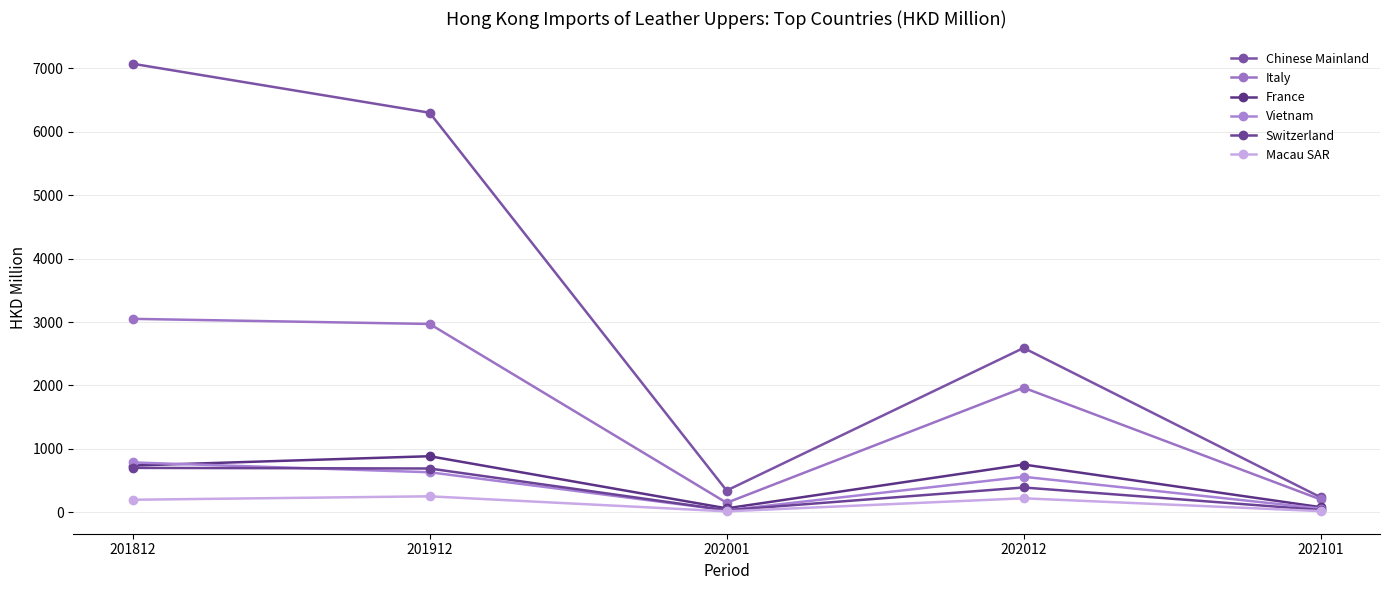

What is the sum of all Italy values?

8338.2